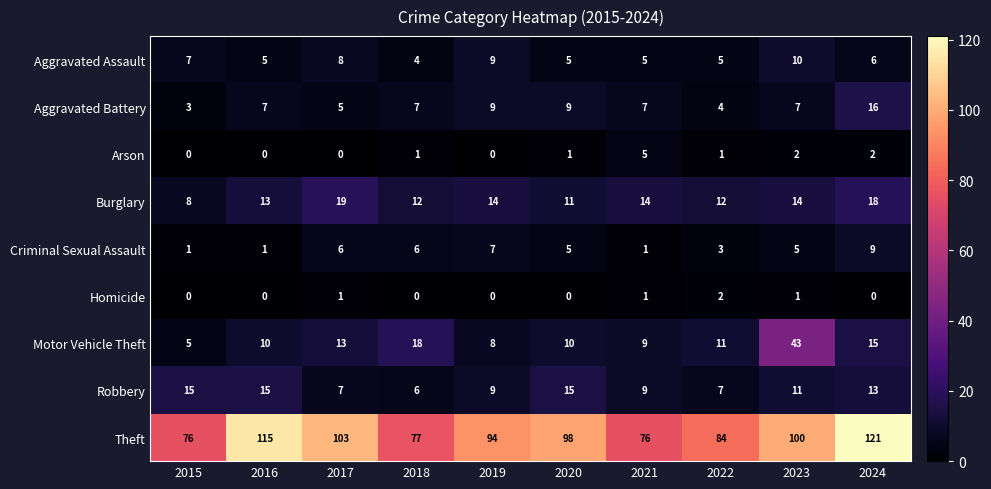

What is the difference between the Motor Vehicle Theft values at 2017 and 2018?

5